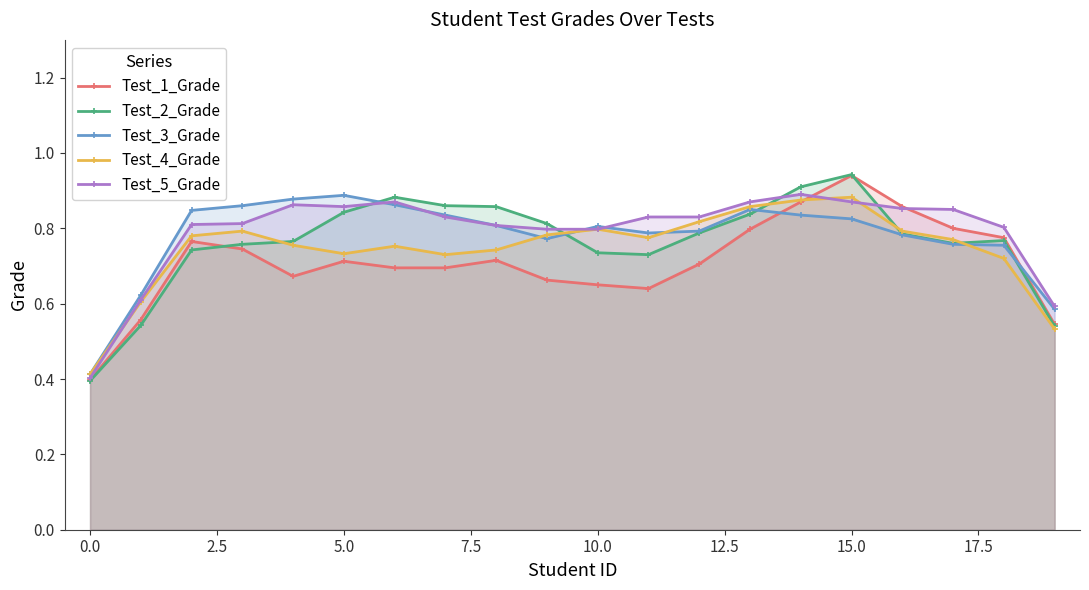

What is the lowest value of the Test_1_Grade series?

0.4